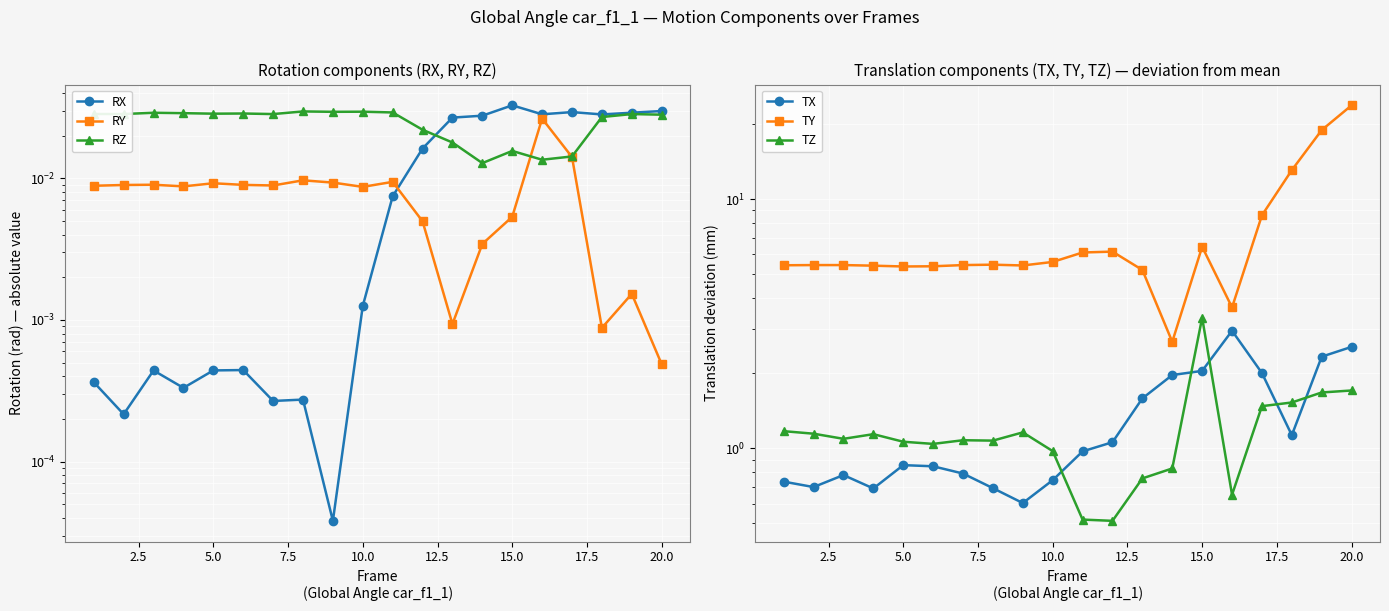

True or false: RZ and TZ intersect in this chart.

False